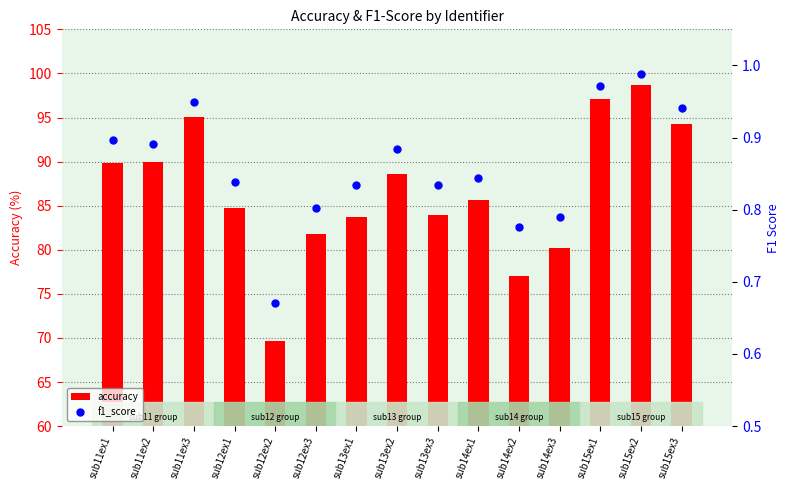

Which series has the widest spread of values?

accuracy